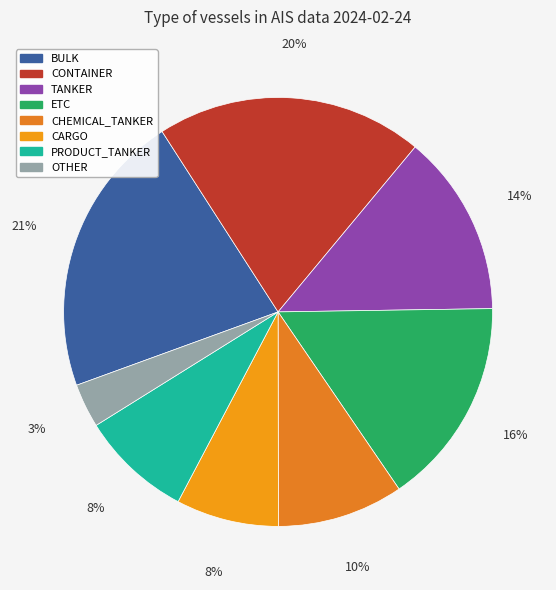

True or false: CHEMICAL_TANKER accounts for 10% of the total.

True